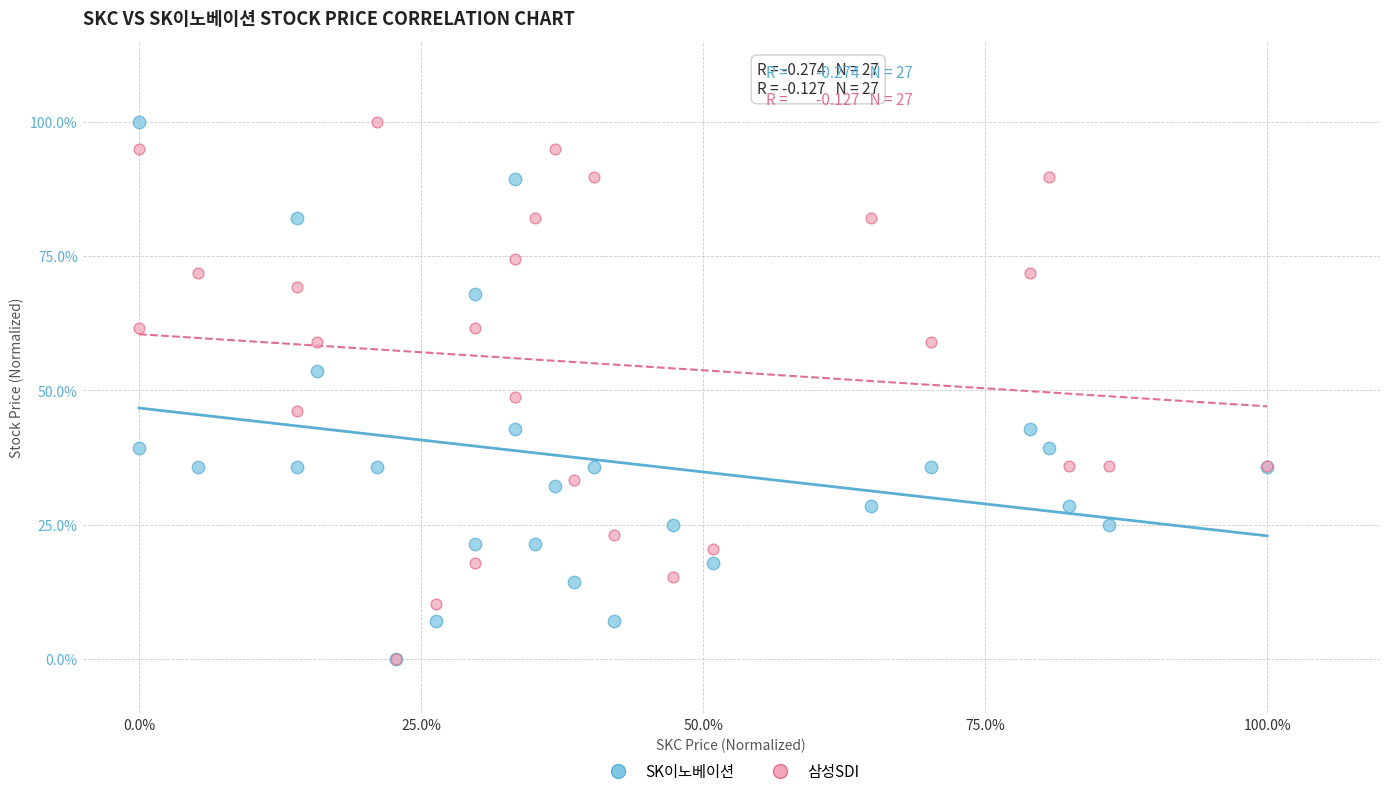

What are all the series names shown in the legend?

SK이노베이션, 삼성SDI